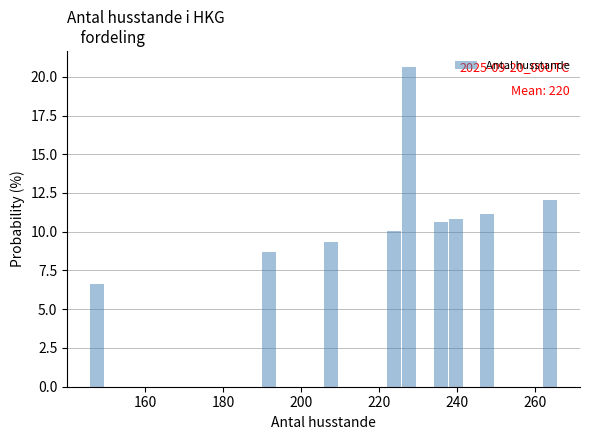

Around what value on the x-axis is the tallest bar? Give the approximate position of its centre, as read against the axis.

228